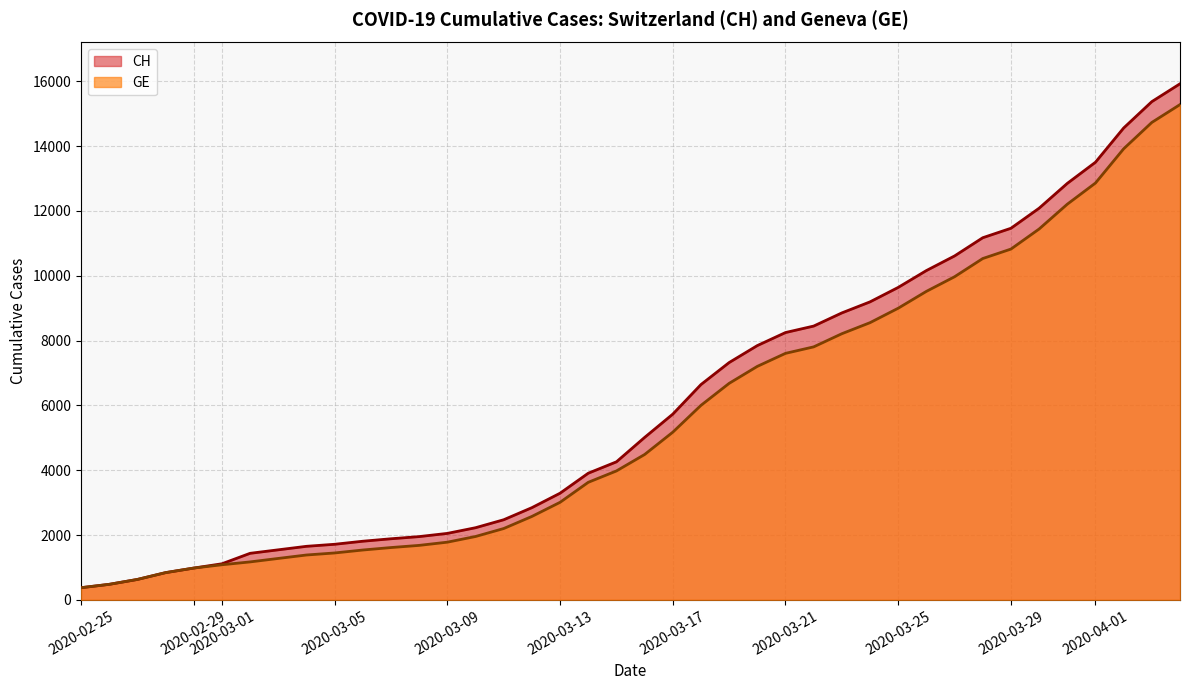

What is the lowest value of the GE series?

375